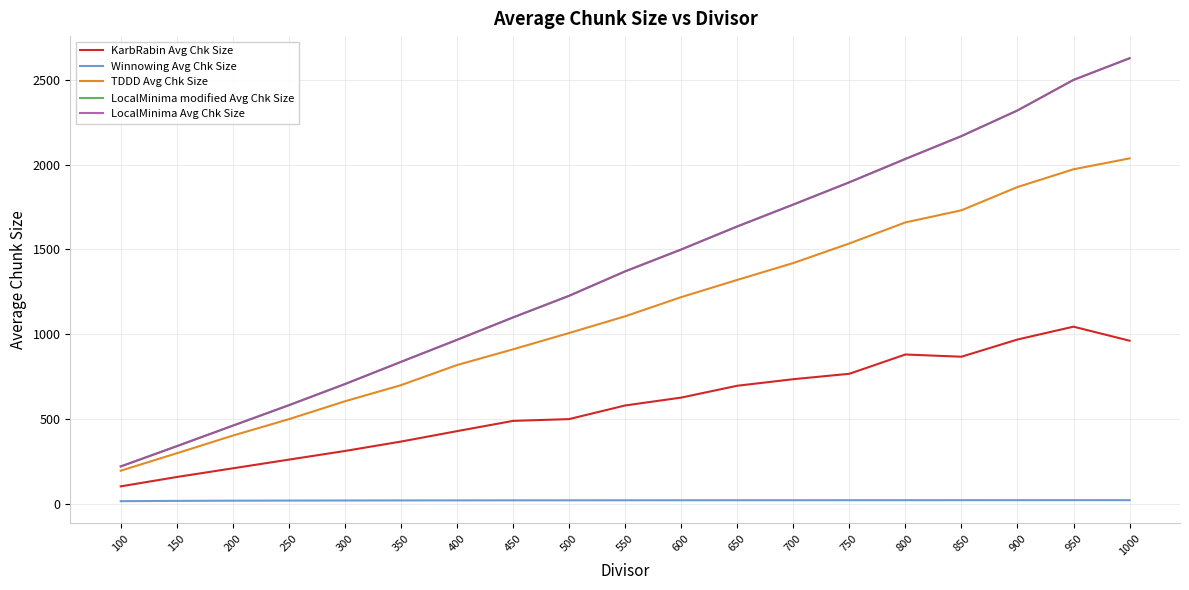

Which has a higher value, 200 or 900?

900